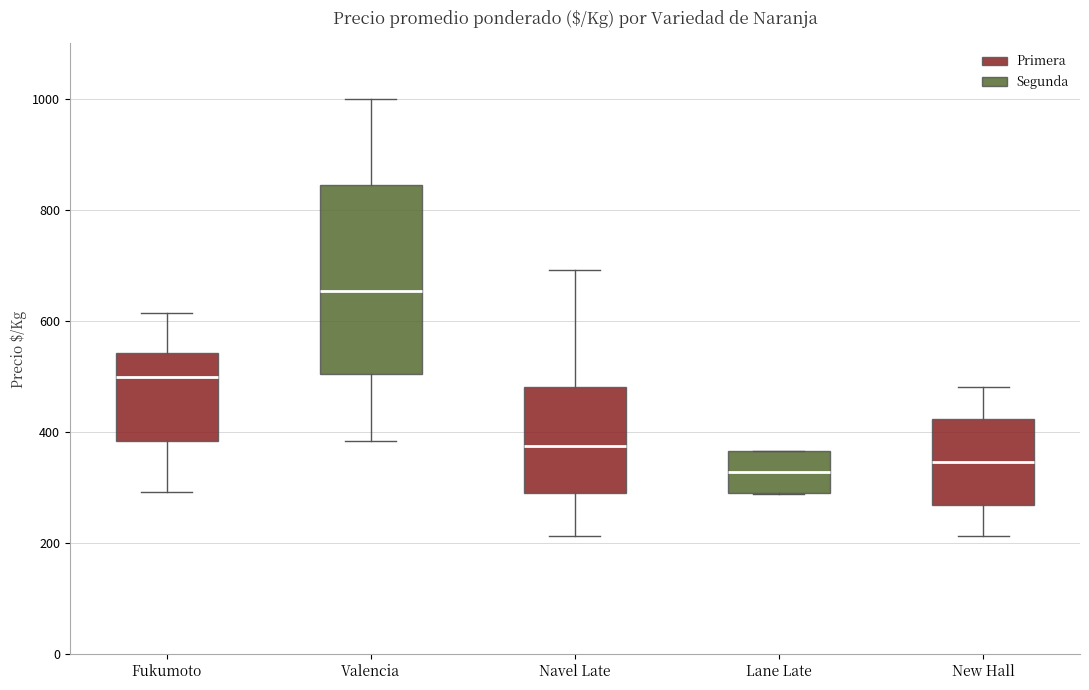

Which box is the tallest, from its lower edge to its upper edge?

Valencia